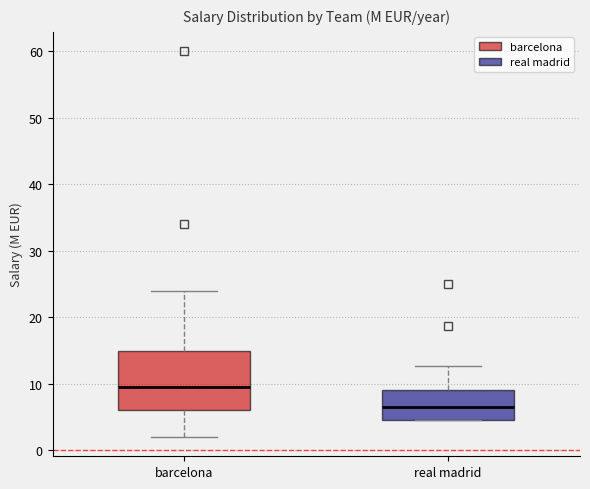

Which box has the lowest median line?

real madrid